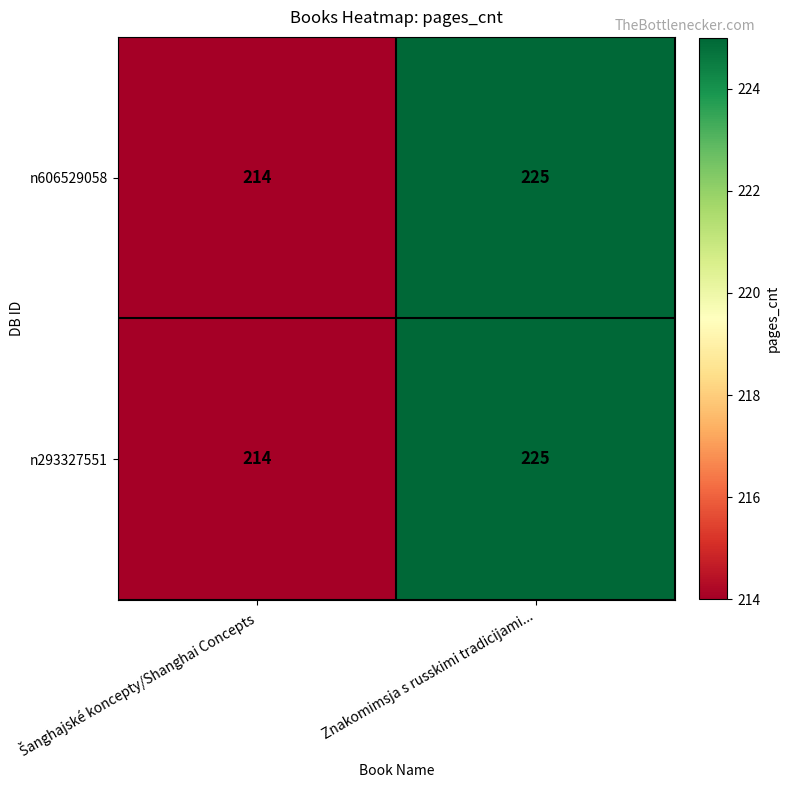

Count the number of categories in the chart.

2